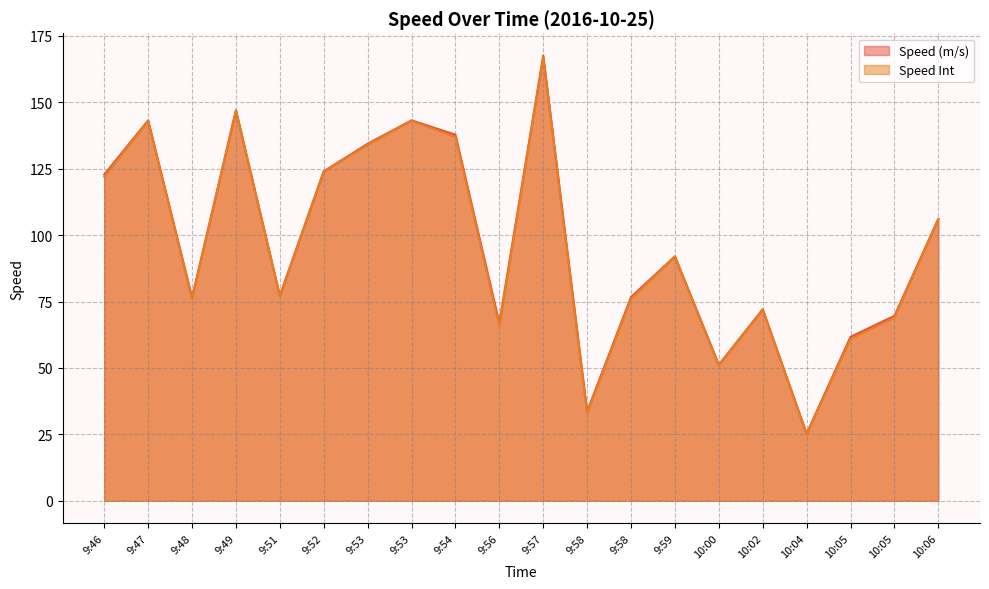

Reading right to left, transcribe all the data shown in this chart.

Speed (m/s): 106.1	69.6	61.7	25.3	72.1	51.2	92.0	76.7	33.6	167.6	66.9	137.8	143.2	134.4	124.0	77.2	147.0	76.5	143.2	122.8
Speed Int: 106.0	69.0	61.0	25.0	72.0	51.0	92.0	76.0	33.0	167.0	66.0	137.0	143.0	134.0	124.0	77.0	147.0	76.0	143.0	122.0